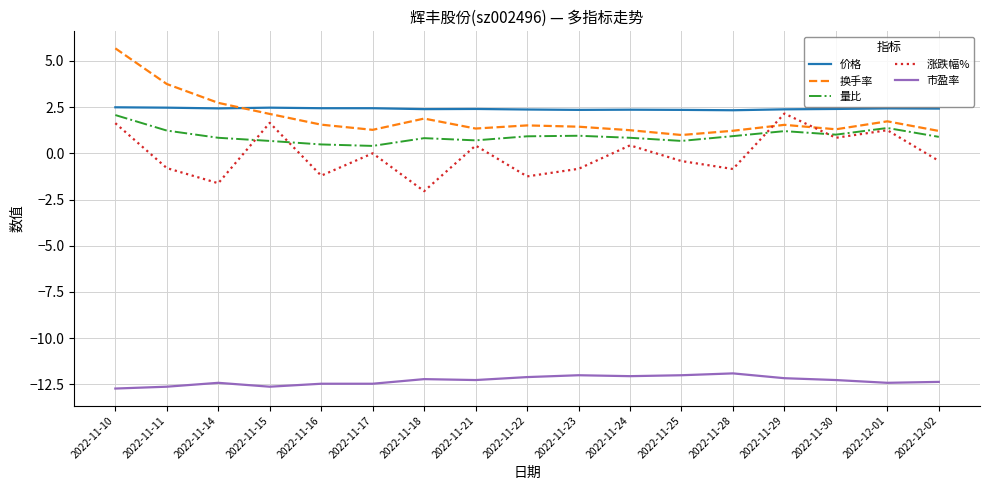

What is the total value across all series at 2022-11-16?

-9.2